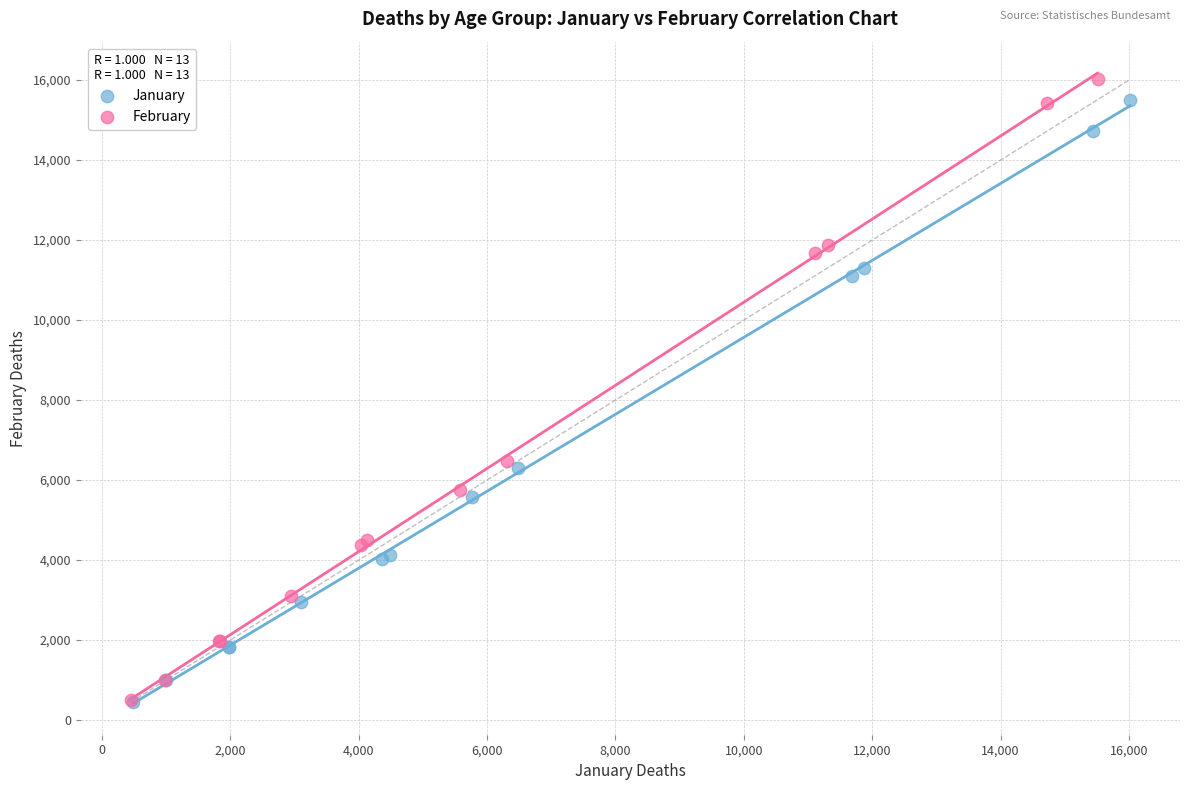

Which series has the largest Y range (max minus min)?

February